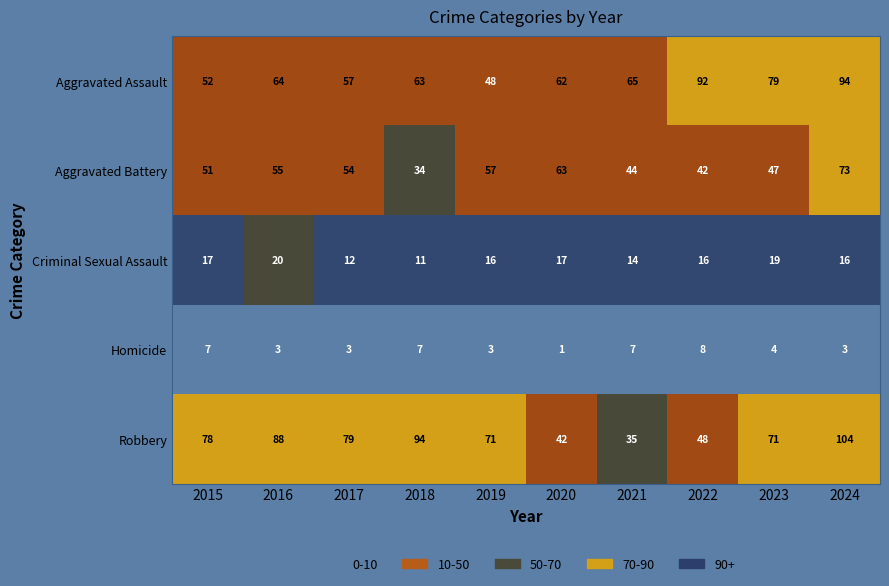

Between 2017 and 2023, which series saw the biggest shift?

Aggravated Assault